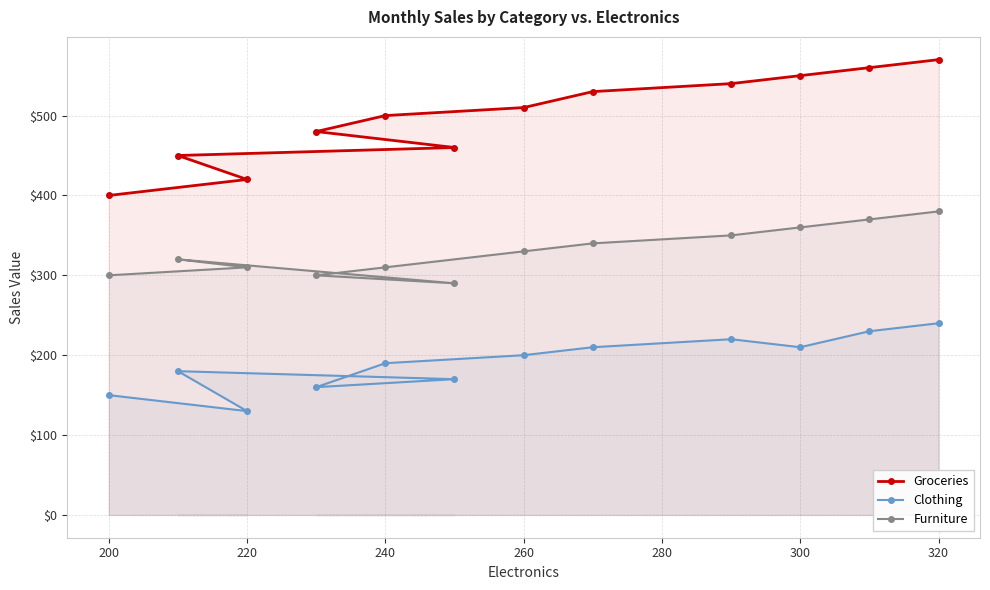

Which series has the largest total across all categories?

Groceries